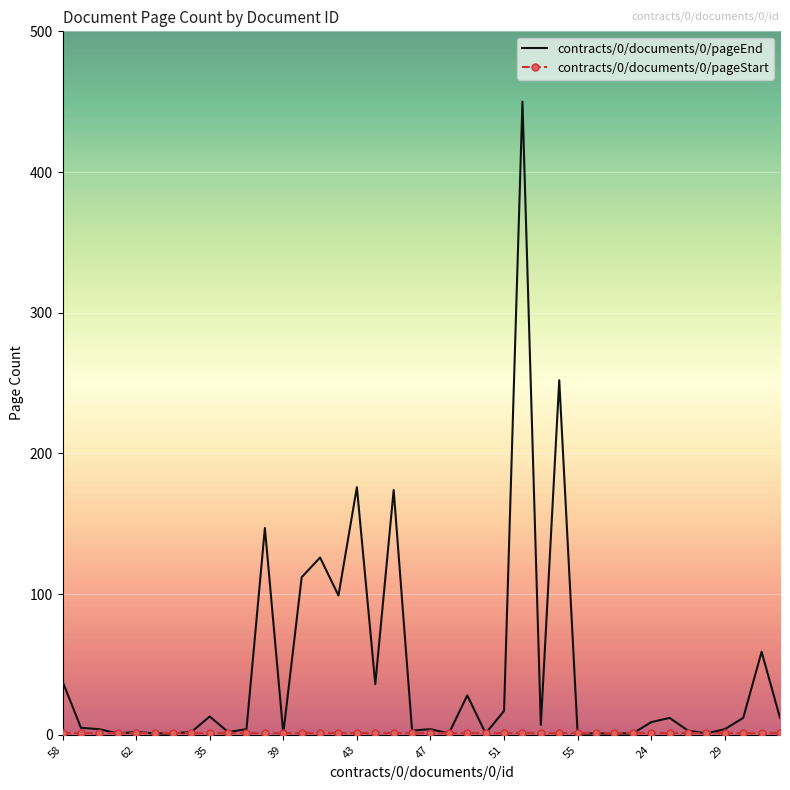

What is the greatest value displayed?

450